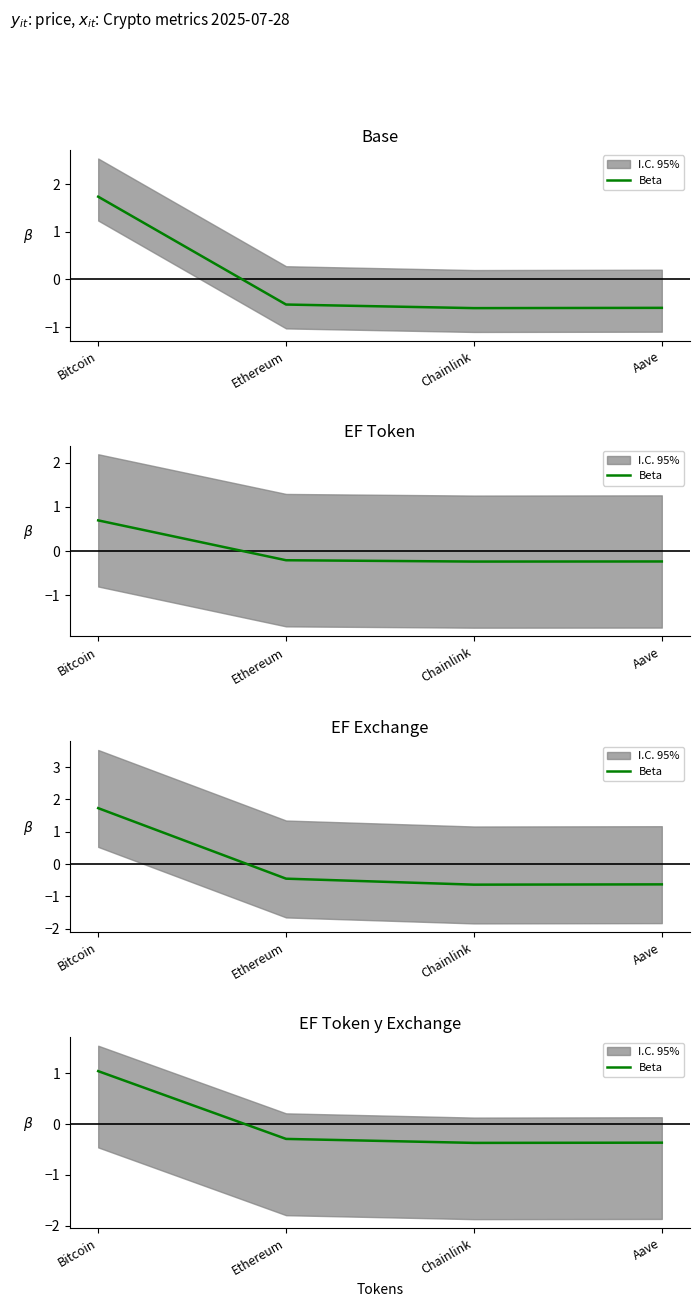

What is the difference between the values at Chainlink and Bitcoin?

1.4